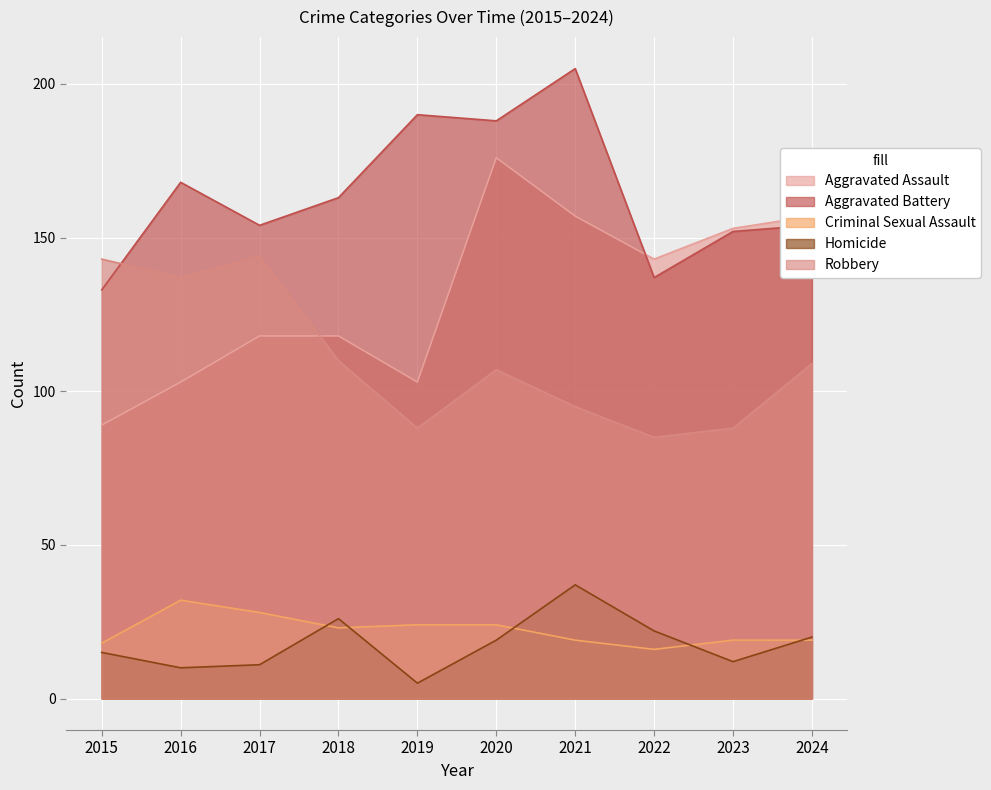

What is the lowest value of the Aggravated Assault series?

89